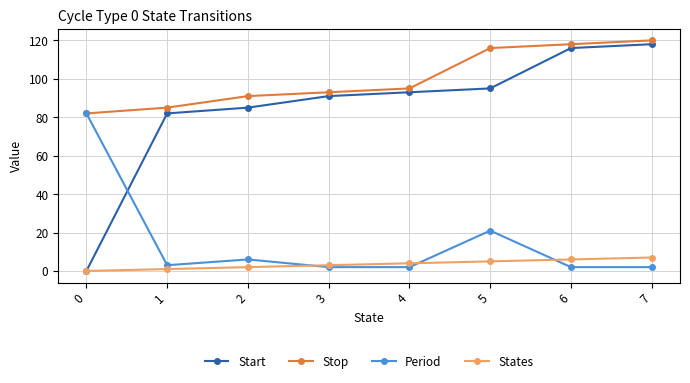

Reading left to right, extract all data points from this chart.

Start: 0=0	1=82	2=85	3=91	4=93	5=95	6=116	7=118
Stop: 0=82	1=85	2=91	3=93	4=95	5=116	6=118	7=120
Period: 0=82	1=3	2=6	3=2	4=2	5=21	6=2	7=2
States: 0=0	1=1	2=2	3=3	4=4	5=5	6=6	7=7